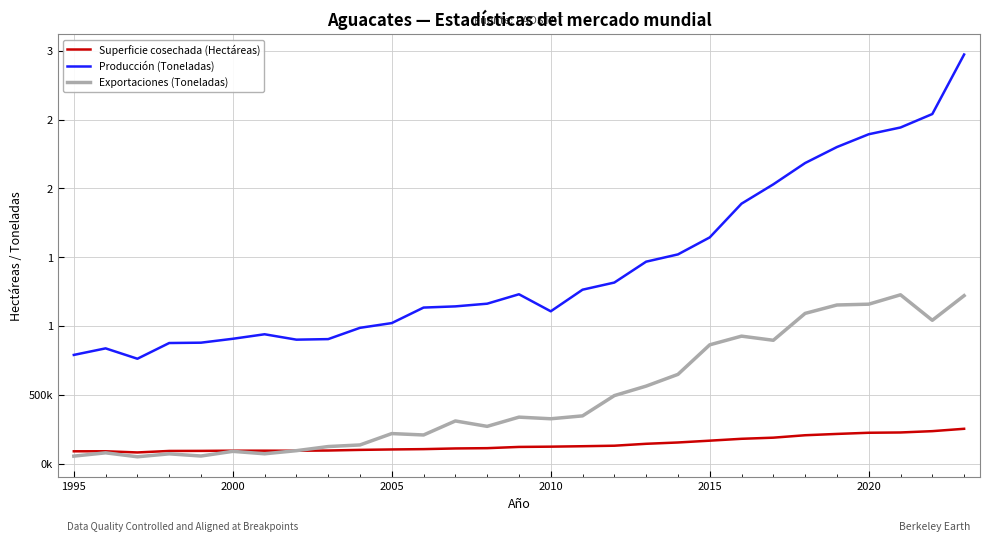

What is the sum of all Exportaciones (Toneladas) values?

14131166